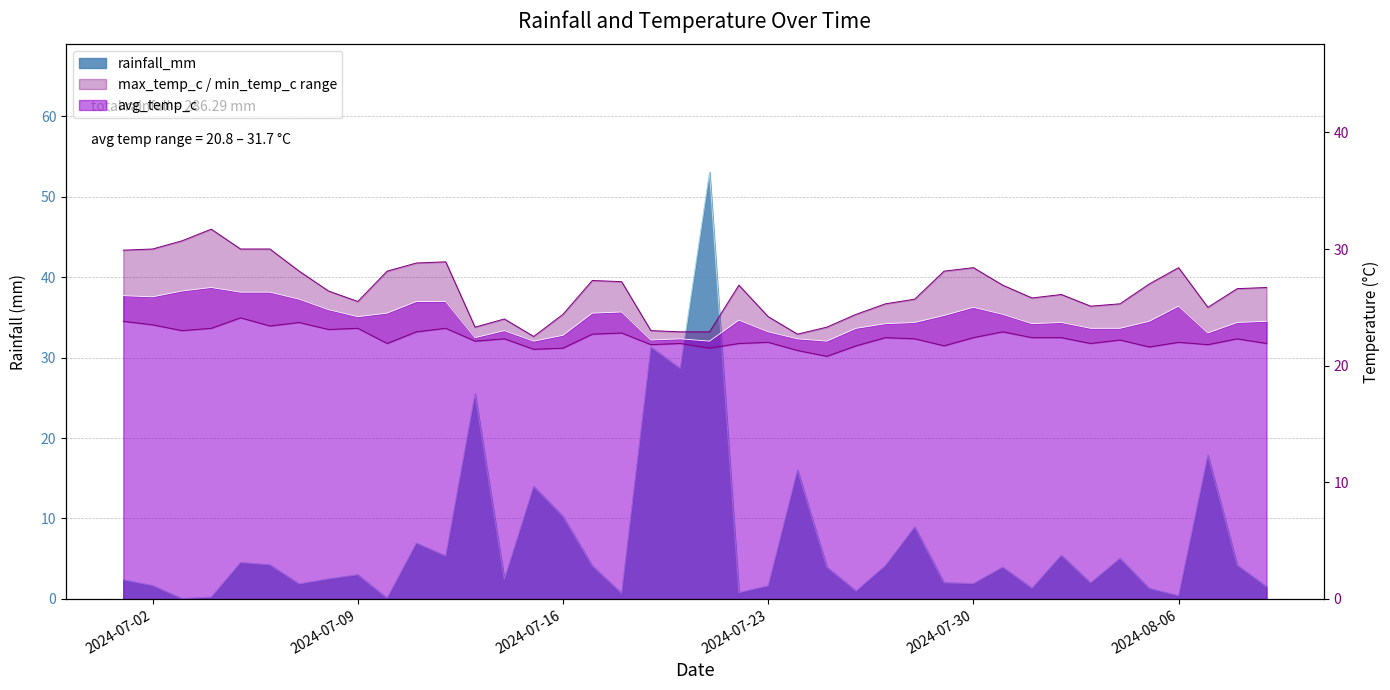

True or false: rainfall_mm has more than 2 points higher than both neighbors.

True